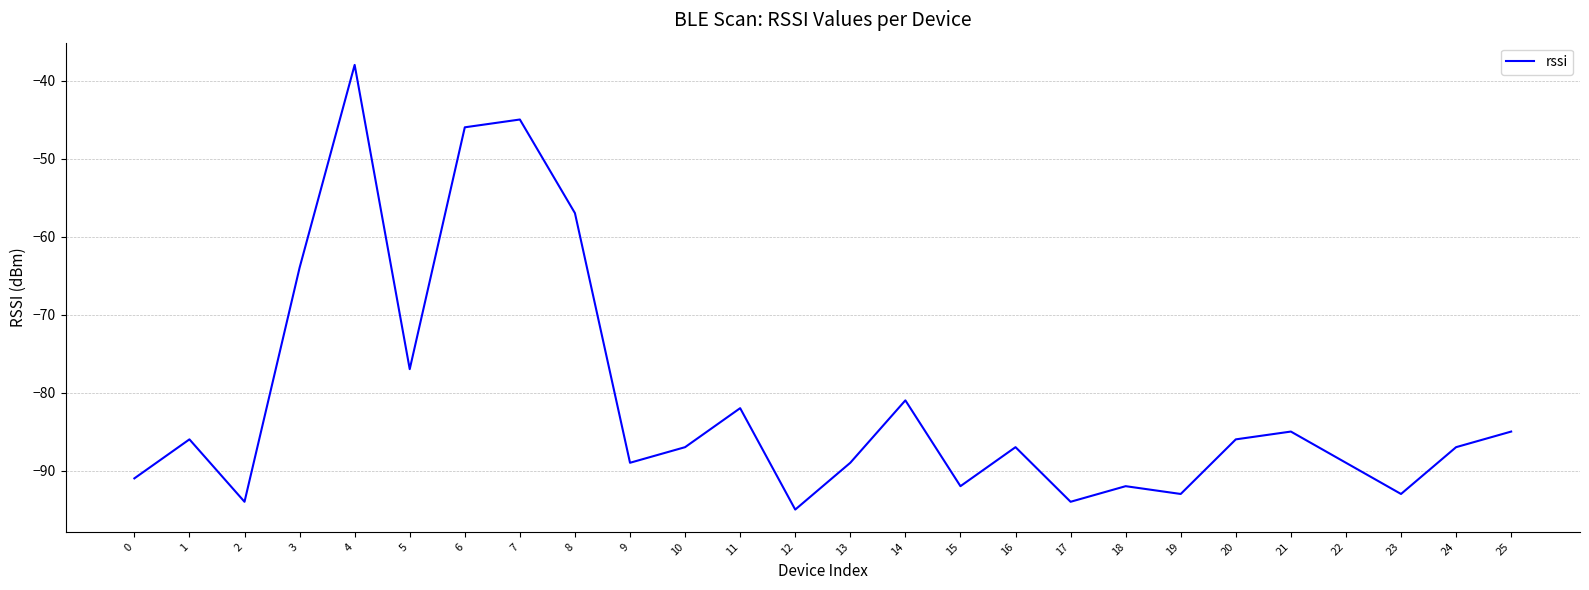

Where is the first local maximum?

1